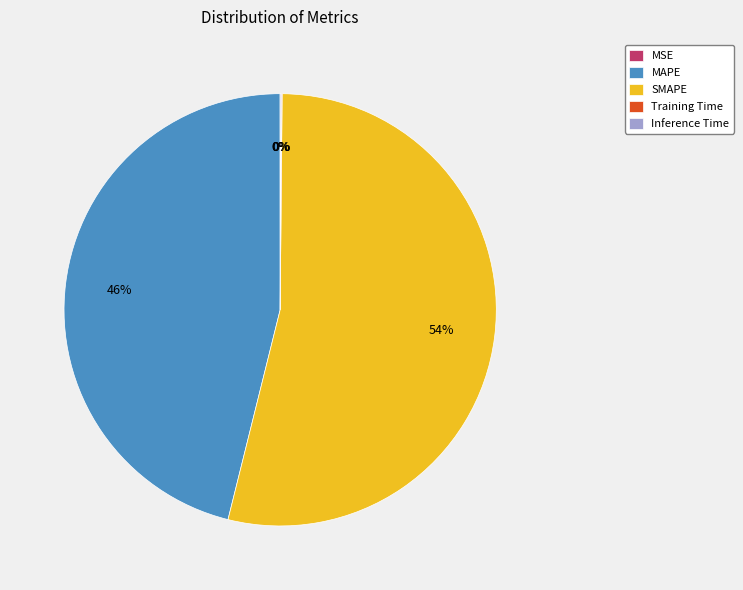

Which slice is the largest?

SMAPE